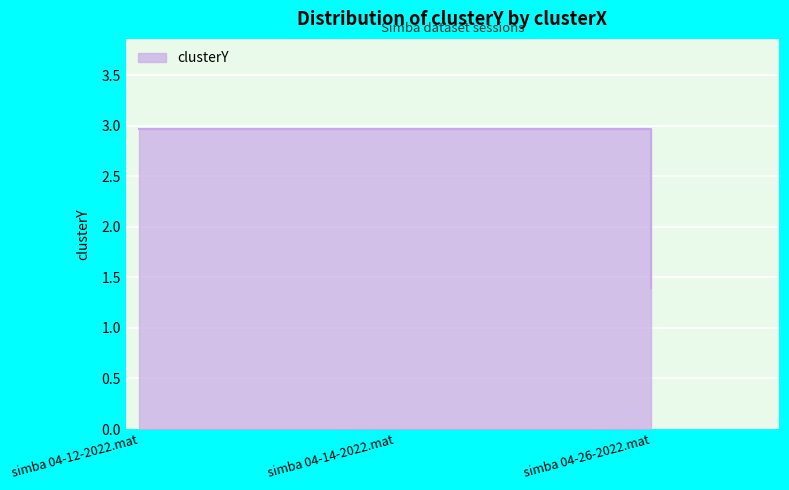

What is the label of the 2nd point from the right?

simba 04-14-2022.mat